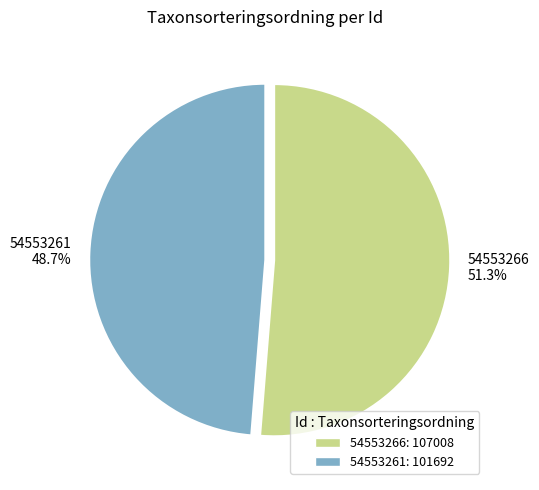

What percentage is the 54553266 slice, to the nearest percent?

51%